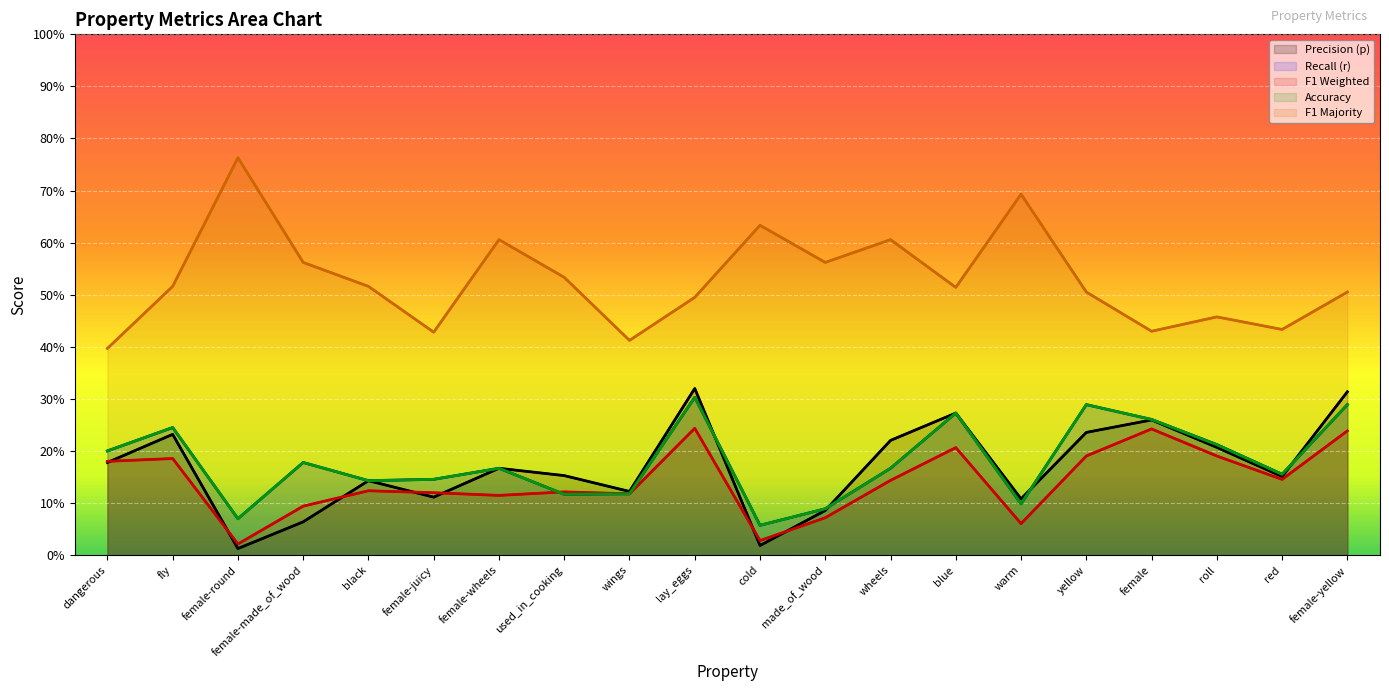

Count the number of categories in the chart.

20